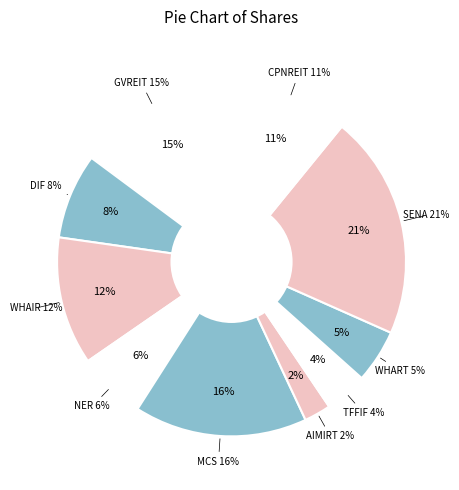

True or false: SENA accounts for 21% of the total.

True